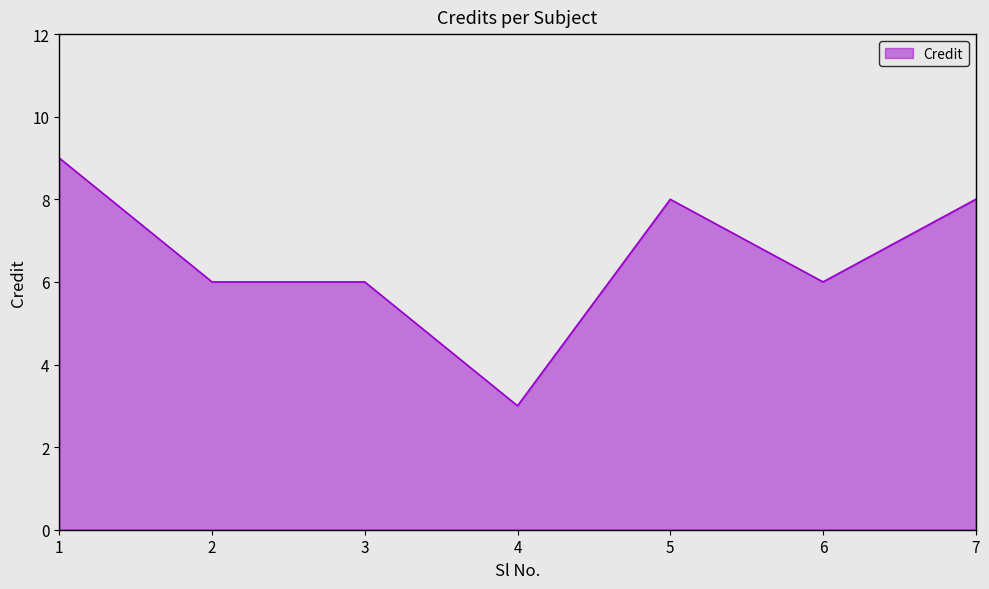

Where does the data first go above 6?

1